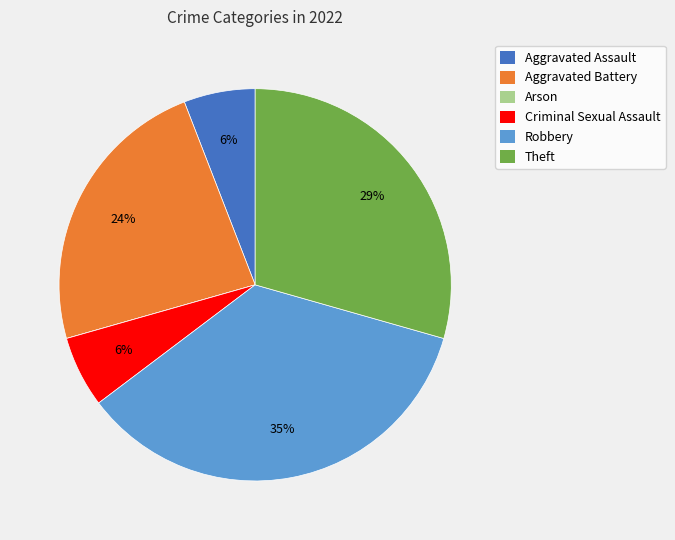

To the nearest percent, what portion does Robbery represent?

35%